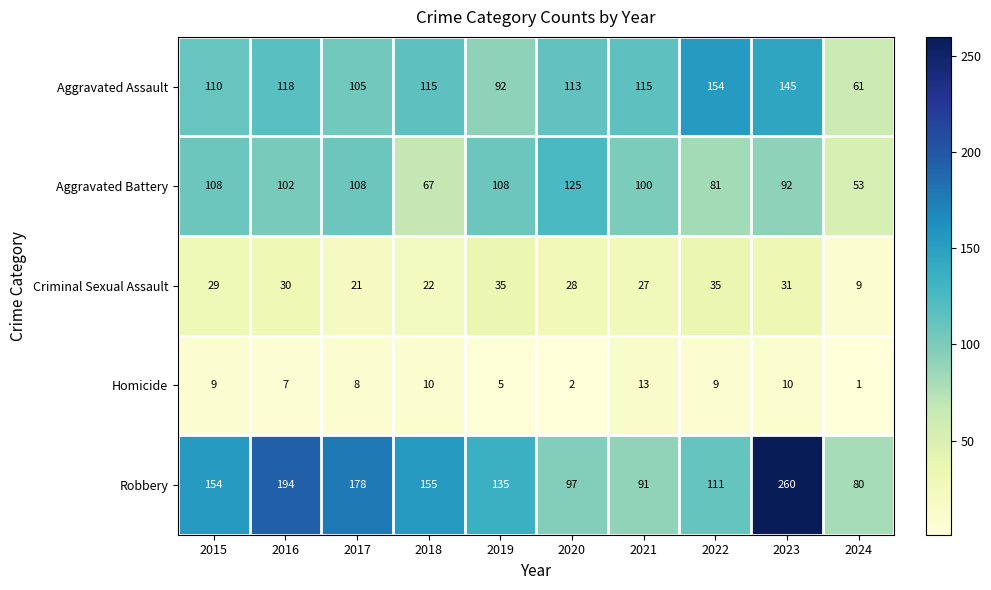

Rank the series by their maximum value, from highest to lowest.

Robbery, Aggravated Assault, Aggravated Battery, Criminal Sexual Assault, Homicide